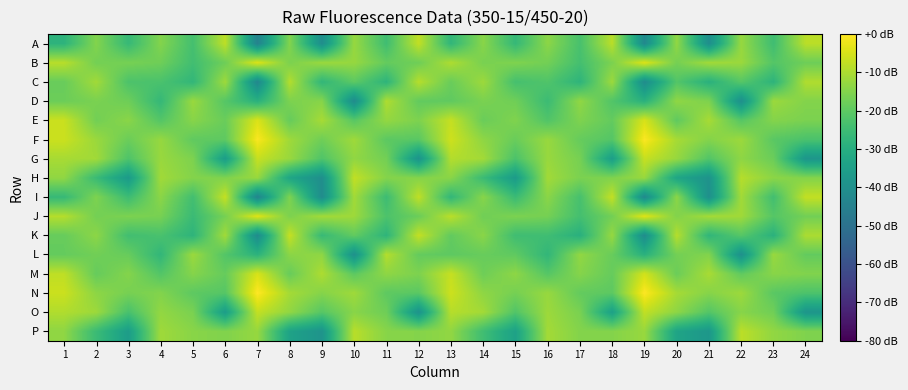

Reading right to left, what are all the values shown in this chart?

A: 24=-8.4	23=-24.6	22=-12.5	21=-40.6	20=-13.1	19=-42.0	18=-8.4	17=-23.1	16=-13.8	15=-26.4	14=-14.2	13=-27.1	12=-7.4	11=-24.5	10=-12.4	9=-40.7	8=-15.0	7=-44.3	6=-8.0	5=-23.7	4=-14.9	3=-26.1	2=-15.0	1=-28.2
B: 24=-17.7	23=-21.2	22=-12.0	21=-11.1	20=-16.6	19=-4.3	18=-15.9	17=-23.7	16=-17.0	15=-15.3	14=-16.3	13=-9.7	12=-17.5	11=-18.9	10=-12.5	9=-12.0	8=-15.9	7=-4.3	6=-17.7	5=-24.2	4=-17.5	3=-16.4	2=-16.9	1=-8.5
C: 24=-9.6	23=-28.1	22=-20.9	21=-29.1	20=-21.4	19=-41.0	18=-11.8	17=-27.9	16=-21.9	15=-23.5	14=-11.8	13=-18.2	12=-8.9	11=-27.9	10=-20.0	9=-27.2	8=-9.1	7=-42.7	6=-11.6	5=-27.1	4=-22.8	3=-22.4	2=-11.1	1=-18.4
D: 24=-14.9	23=-11.9	22=-40.1	21=-15.6	20=-13.4	19=-29.0	18=-21.7	17=-13.2	16=-25.3	15=-17.4	14=-16.0	13=-19.6	12=-19.2	11=-9.7	10=-41.3	9=-14.5	8=-15.8	7=-29.1	6=-21.0	5=-12.2	4=-26.6	3=-17.7	2=-16.0	1=-17.9
E: 24=-15.9	23=-14.8	22=-21.0	21=-10.5	20=-19.6	19=-4.9	18=-19.1	17=-15.5	16=-21.8	15=-15.3	14=-18.2	13=-7.1	12=-15.7	11=-12.8	10=-20.7	9=-10.6	8=-18.7	7=-4.4	6=-18.2	5=-14.3	4=-21.3	3=-14.1	2=-17.1	1=-6.5
F: 24=-22.7	23=-20.4	22=-11.9	21=-14.8	20=-10.7	19=-0.5	18=-21.2	17=-18.8	16=-12.4	15=-18.2	14=-13.5	13=-6.0	12=-20.3	11=-20.1	10=-11.5	9=-17.4	8=-11.6	7=-0.7	6=-19.7	5=-19.5	4=-12.6	3=-18.0	2=-12.1	1=-6.3
G: 24=-37.9	23=-18.0	22=-13.5	21=-21.5	20=-12.5	19=-6.9	18=-35.3	17=-16.5	16=-12.2	15=-22.5	14=-11.1	13=-9.2	12=-38.9	11=-16.9	10=-13.2	9=-21.9	8=-12.3	7=-7.0	6=-35.6	5=-15.6	4=-12.3	3=-22.2	2=-11.2	1=-10.5
H: 24=-14.9	23=-13.9	22=-8.9	21=-39.0	20=-32.8	19=-12.3	18=-15.4	17=-15.9	16=-11.2	15=-36.2	14=-25.4	13=-14.1	12=-14.7	11=-14.7	10=-7.5	9=-40.4	8=-32.8	7=-12.3	6=-15.4	5=-14.9	4=-11.3	3=-36.5	2=-25.6	1=-13.2
I: 24=-7.3	23=-24.1	22=-11.1	21=-40.1	20=-13.9	19=-42.2	18=-7.3	17=-23.3	16=-14.0	15=-25.4	14=-14.4	13=-27.0	12=-7.8	11=-25.0	10=-11.1	9=-41.2	8=-15.5	7=-43.6	6=-7.2	5=-24.1	4=-13.9	3=-25.0	2=-15.6	1=-26.3
J: 24=-17.1	23=-21.0	22=-11.4	21=-10.9	20=-15.1	19=-3.9	18=-17.1	17=-23.7	16=-16.6	15=-15.8	14=-17.3	13=-8.4	12=-18.1	11=-22.3	10=-11.7	9=-11.1	8=-15.8	7=-3.8	6=-16.6	5=-25.5	4=-16.4	3=-15.7	2=-16.8	1=-8.9
K: 24=-10.0	23=-28.8	22=-20.9	21=-27.4	20=-8.9	19=-41.1	18=-12.6	17=-29.2	16=-24.6	15=-24.6	14=-14.1	13=-19.2	12=-7.3	11=-27.8	10=-19.2	9=-25.9	8=-7.0	7=-41.4	6=-11.2	5=-28.0	4=-22.9	3=-24.2	2=-13.7	1=-18.6
L: 24=-19.1	23=-12.3	22=-39.7	21=-15.1	20=-16.9	19=-28.8	18=-18.4	17=-13.1	16=-27.2	15=-19.6	14=-18.5	13=-19.9	12=-18.9	11=-9.0	10=-39.6	9=-13.4	8=-14.0	7=-28.4	6=-21.4	5=-12.0	4=-27.2	3=-18.6	2=-17.3	1=-18.9
M: 24=-15.1	23=-14.2	22=-19.5	21=-10.4	20=-18.0	19=-5.5	18=-18.7	17=-14.6	16=-21.1	15=-13.6	14=-17.6	13=-7.0	12=-15.6	11=-13.4	10=-20.0	9=-9.8	8=-18.5	7=-4.8	6=-18.7	5=-14.6	4=-21.5	3=-14.8	2=-18.7	1=-7.8
N: 24=-22.4	23=-20.4	22=-11.7	21=-14.5	20=-10.7	19=-0.2	18=-19.9	17=-19.1	16=-12.4	15=-16.6	14=-13.5	13=-6.1	12=-20.3	11=-19.8	10=-11.5	9=-14.6	8=-10.9	7=0.0	6=-20.9	5=-19.9	4=-15.0	3=-16.4	2=-13.7	1=-6.3
O: 24=-38.2	23=-17.3	22=-14.5	21=-21.3	20=-13.5	19=-7.6	18=-34.5	17=-16.1	16=-11.8	15=-21.6	14=-11.0	13=-8.8	12=-39.0	11=-17.6	10=-14.3	9=-20.9	8=-13.1	7=-7.3	6=-35.6	5=-16.1	4=-13.0	3=-23.0	2=-11.7	1=-9.5
P: 24=-15.3	23=-13.1	22=-8.2	21=-37.6	20=-33.3	19=-12.3	18=-14.9	17=-14.9	16=-11.0	15=-34.2	14=-24.6	13=-13.1	12=-14.7	11=-14.4	10=-8.5	9=-38.8	8=-33.8	7=-12.5	6=-15.3	5=-14.2	4=-11.5	3=-35.6	2=-25.4	1=-13.4